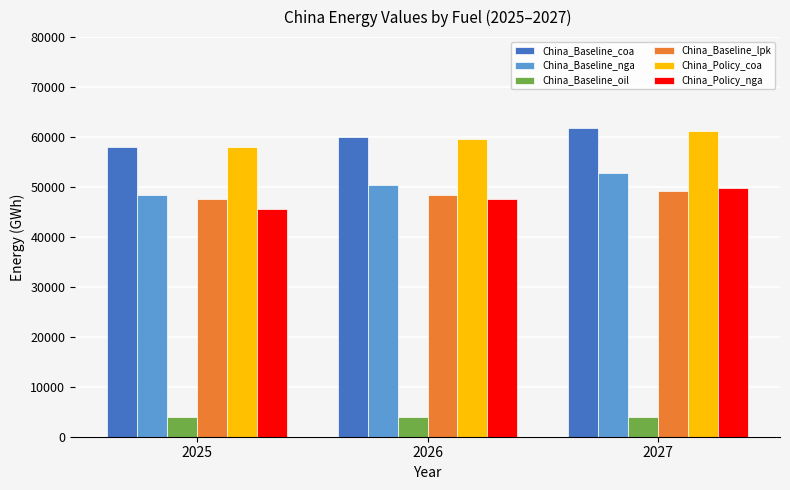

Count the number of categories in the chart.

3